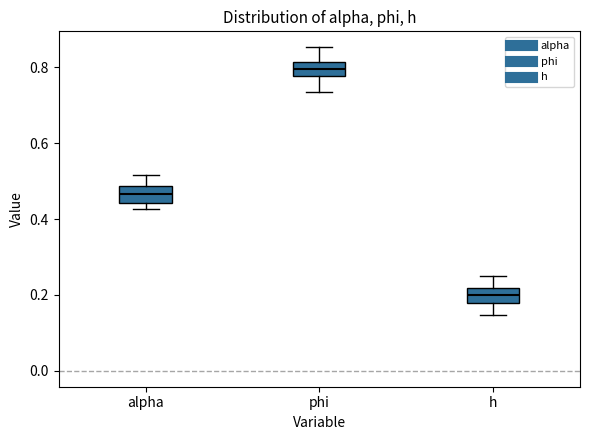

Which box's median line is the highest?

phi